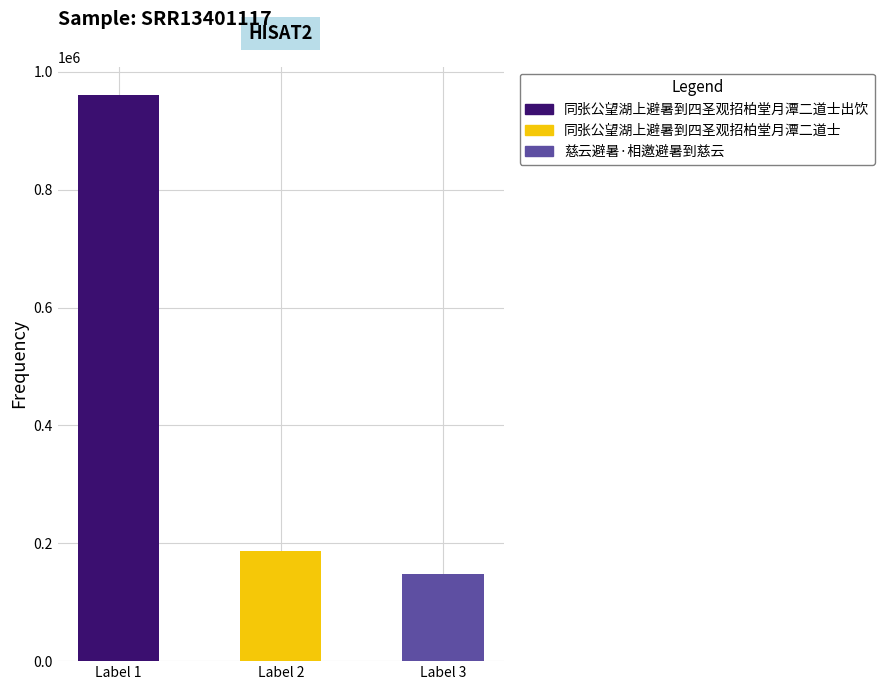

Where does the data first go above 186984?

同张公望湖上避暑到四圣观招柏堂月潭二道士出饮